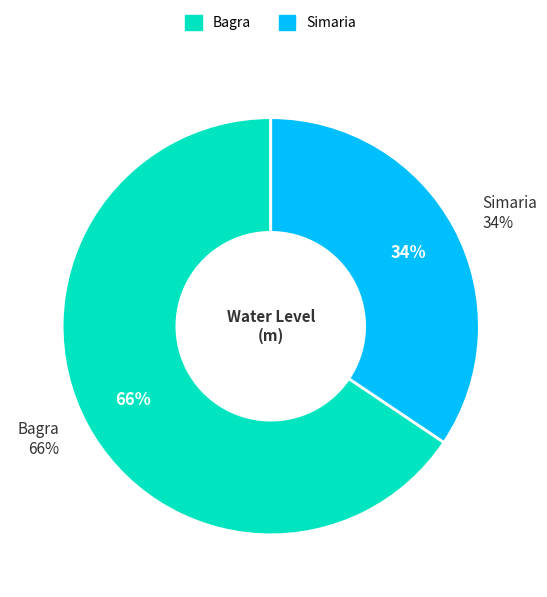

What is the change in value from Bagra to Simaria?

-4.6